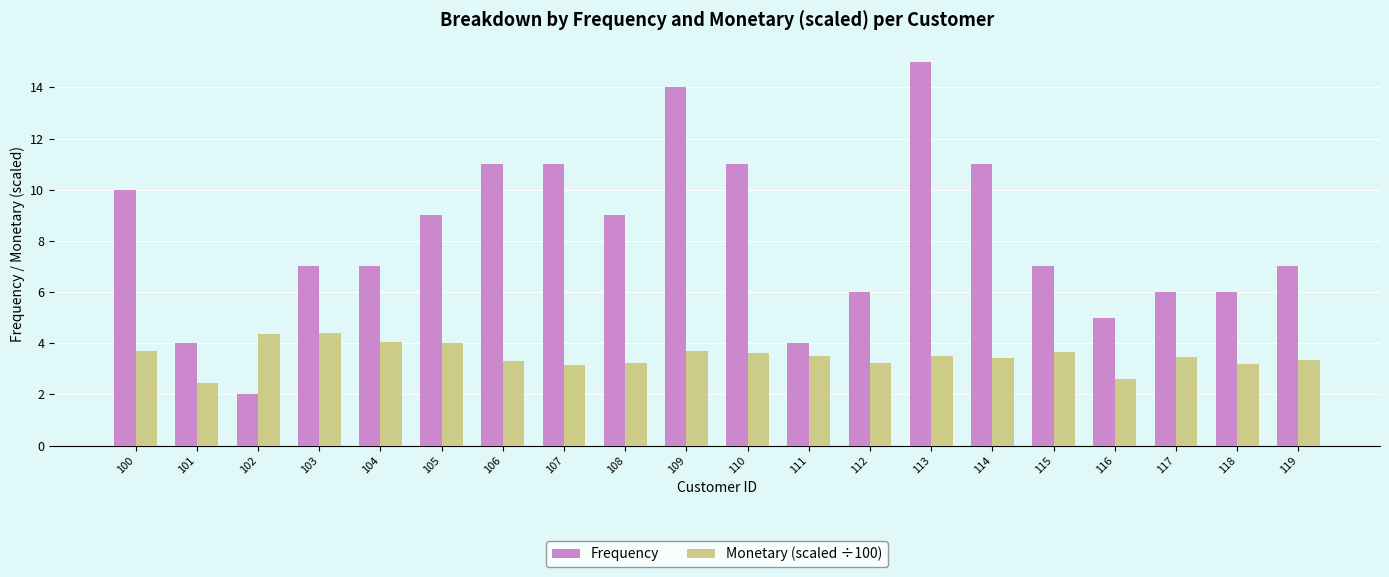

Rank the series at 101 from highest to lowest value.

Frequency, Monetary (scaled ÷100)